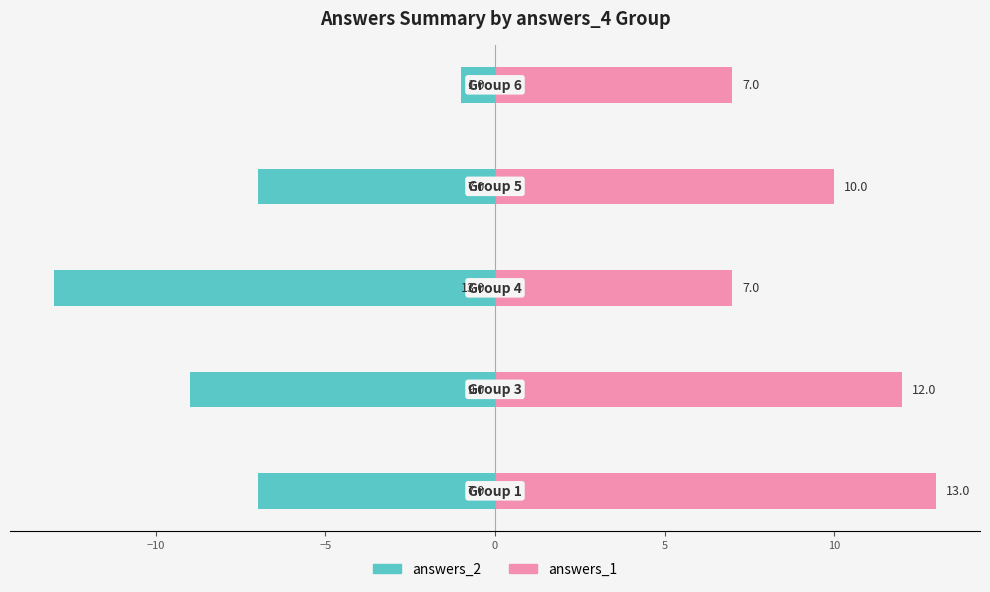

What is the difference between the highest and lowest values at 5?

8